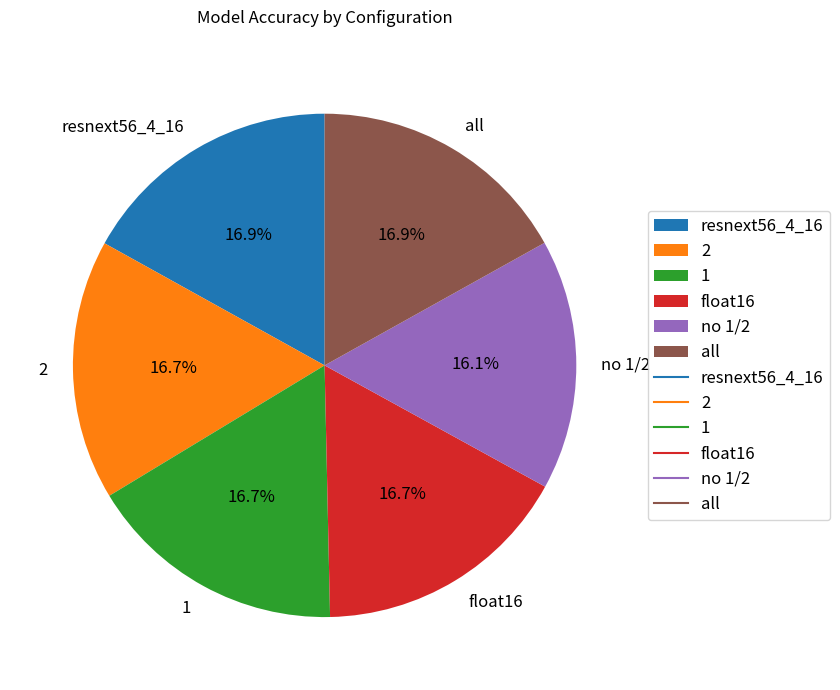

Combined, do all and no 1/2 account for over 50%?

No